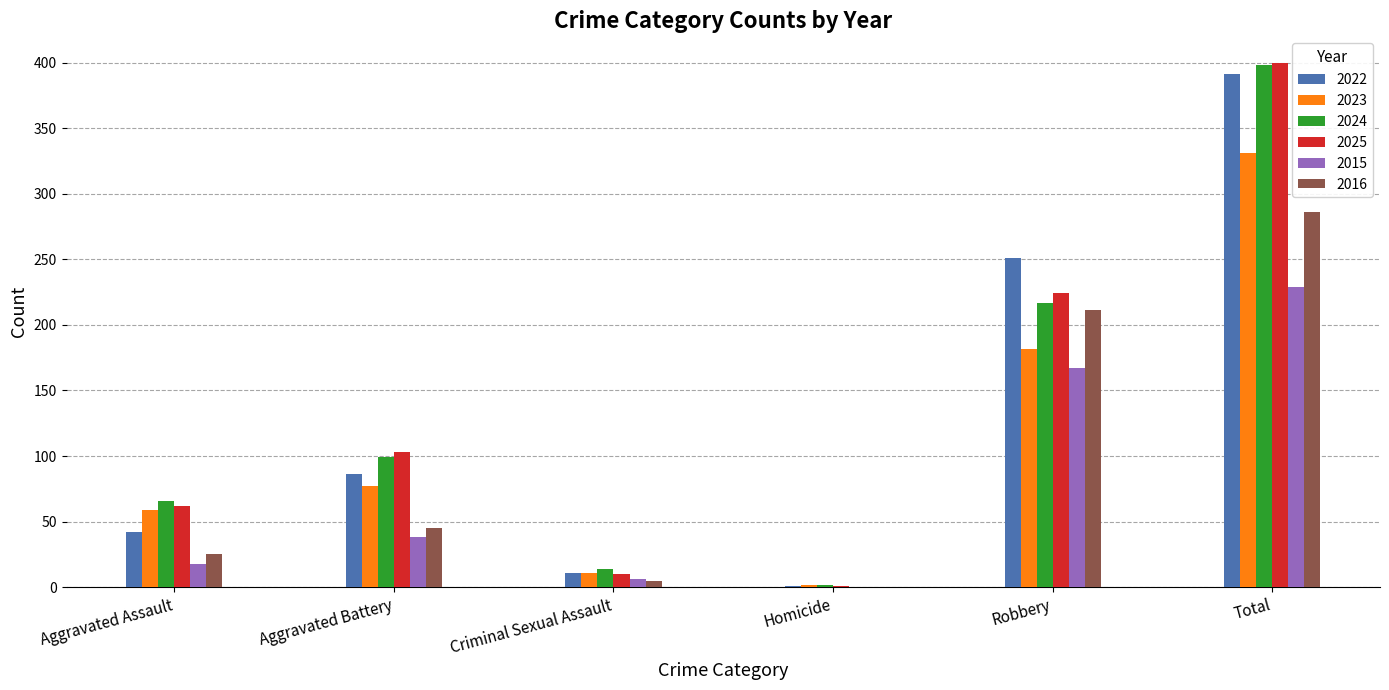

True or false: 2016 has a value of 211 at Robbery.

True